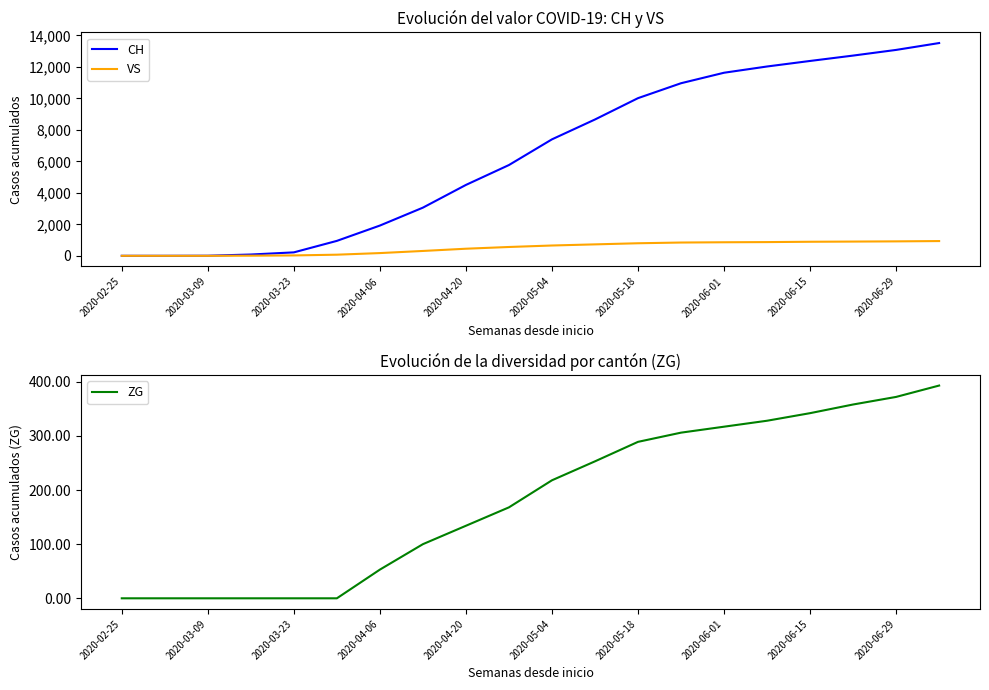

What are all the series names shown in the legend?

CH, VS, ZG